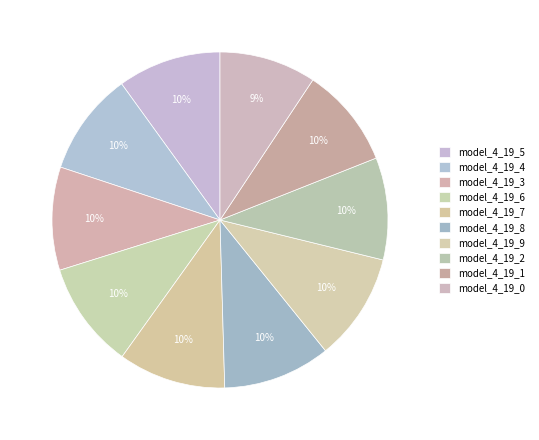

To the nearest percent, what portion does model_4_19_9 represent?

10%